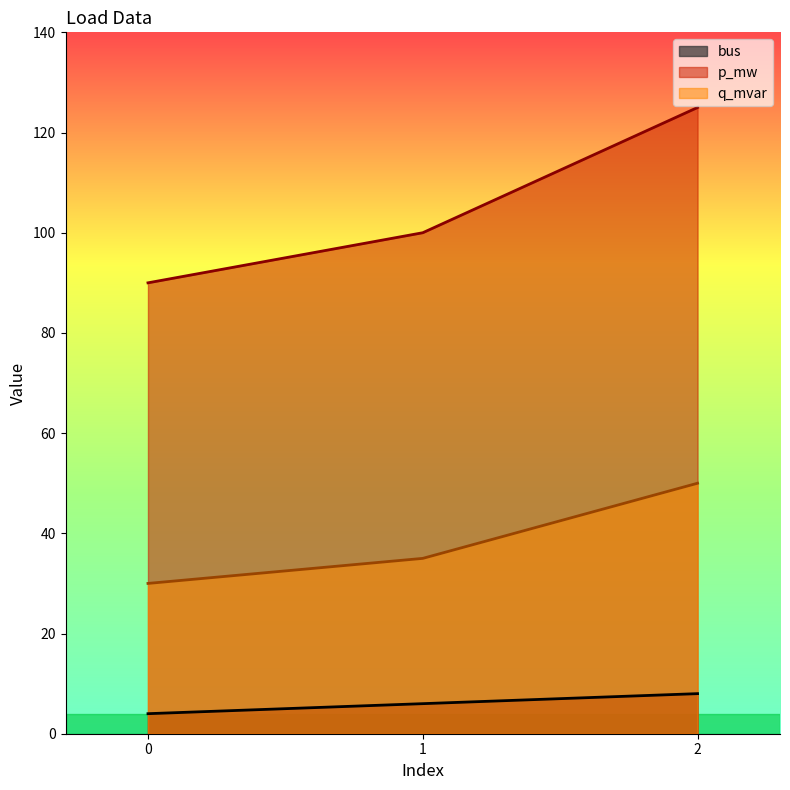

What is the average value of the q_mvar series?

38